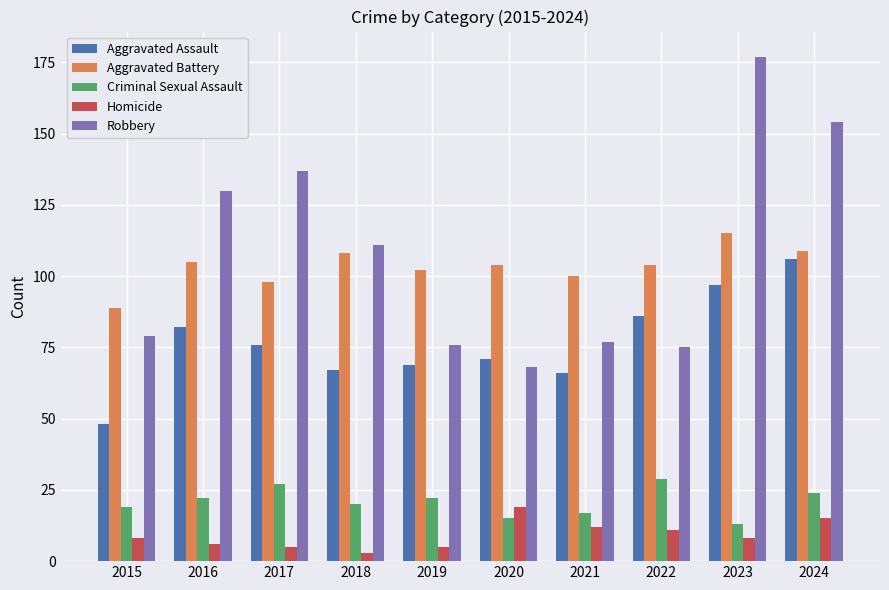

What is the value of the Aggravated Battery bar at the 3rd from the left?

98